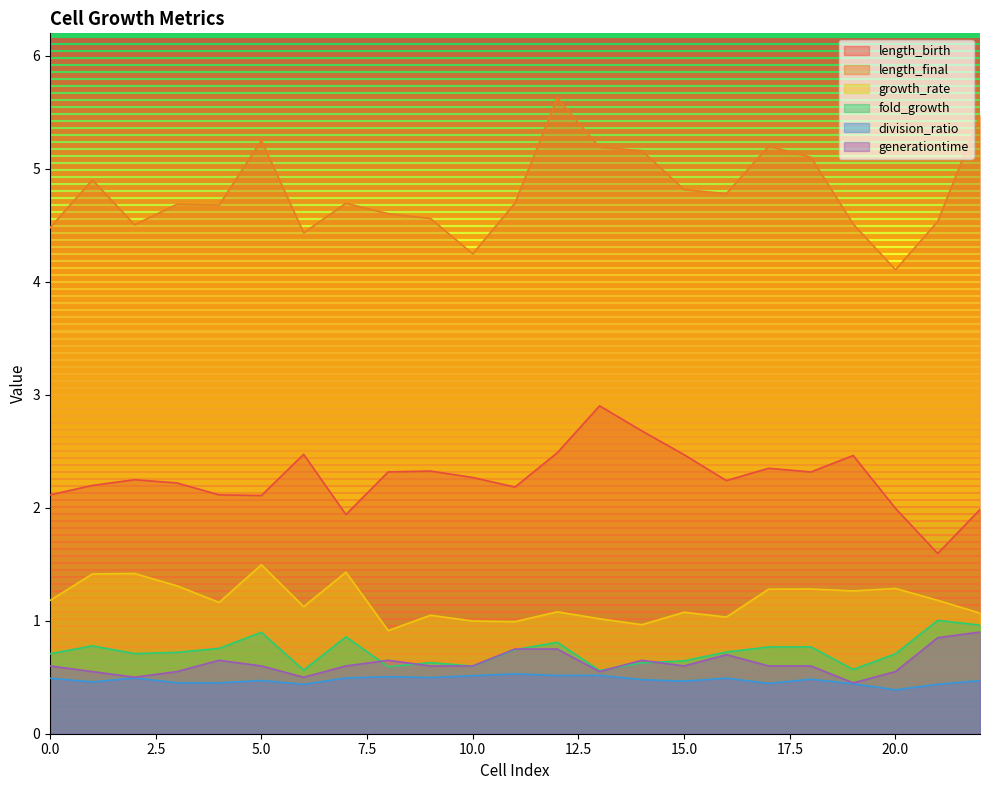

What is the value of the generationtime point at the 18th from the left?

0.6